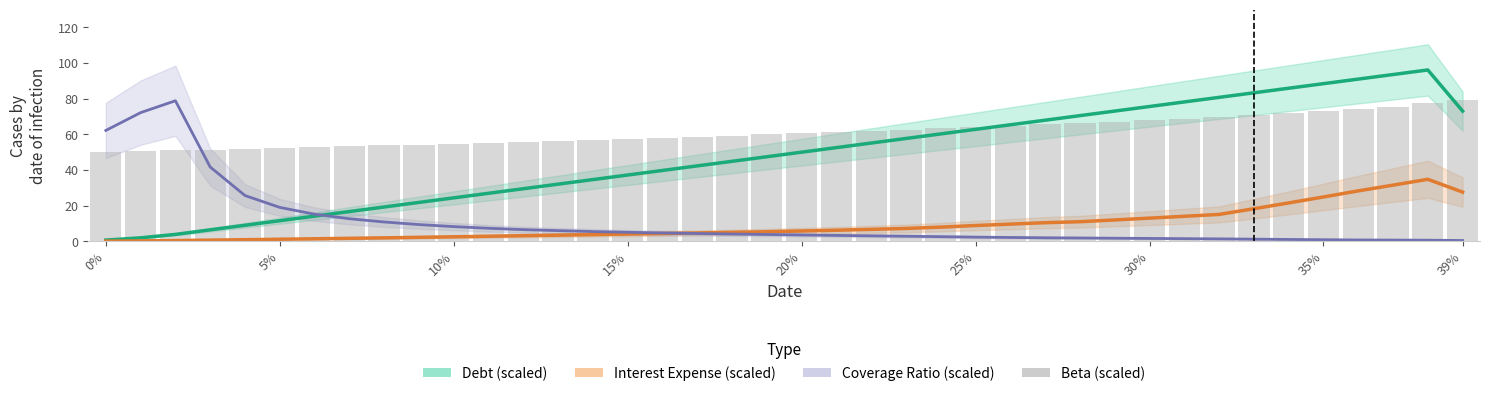

What position from the left is 10%?

3